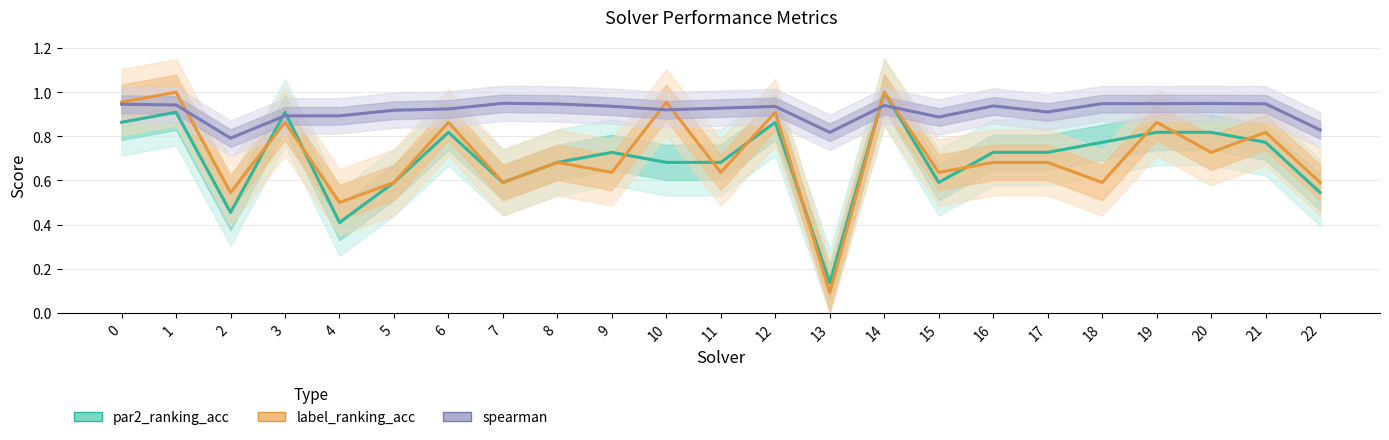

What is the difference between the maximum and second lowest values in the spearman series?

0.1